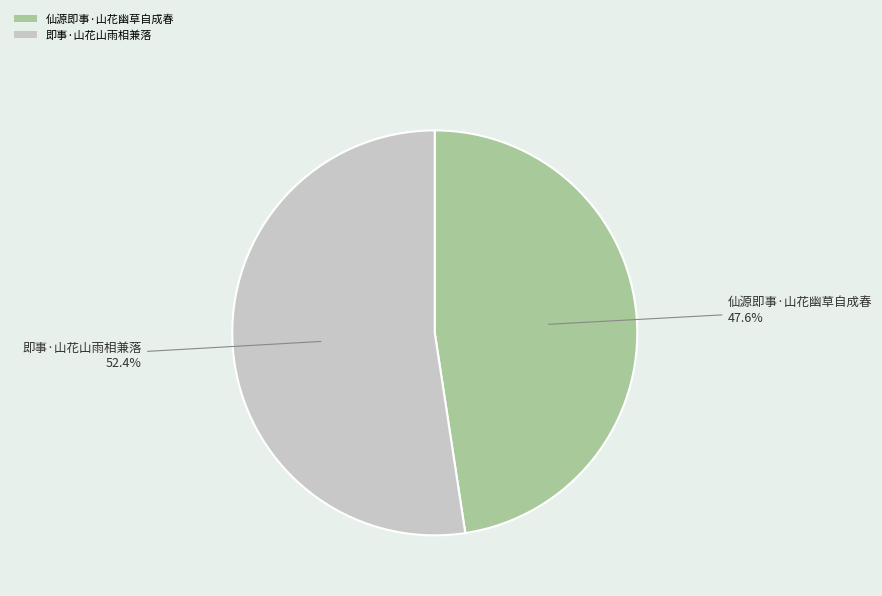

Combined, what portion of the pie is 即事·山花山雨相兼落 and 仙源即事·山花幽草自成春?

100.0%